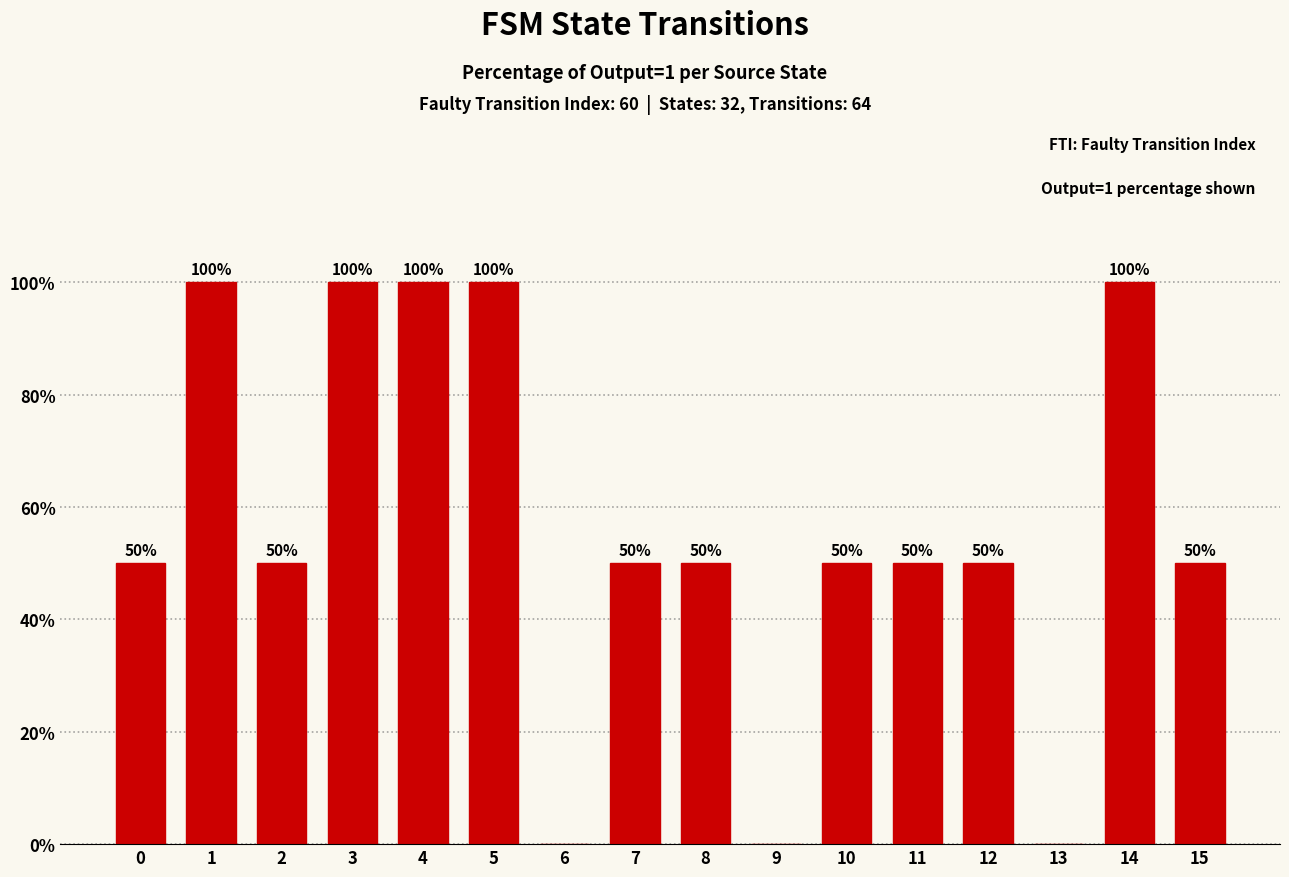

The chart shows a value of 100 at 3. True or false?

True